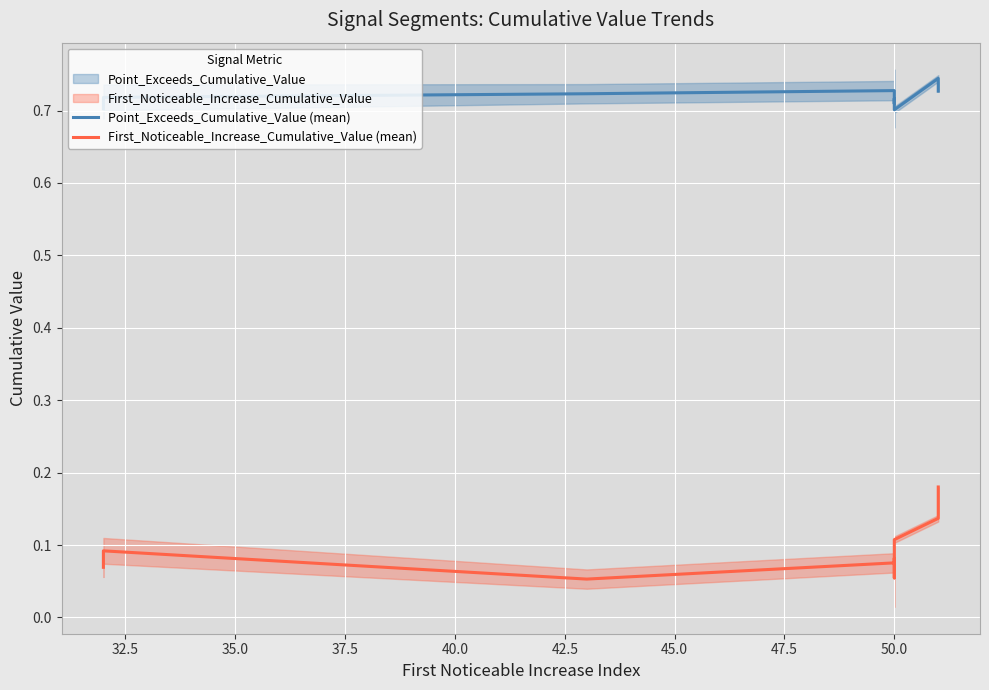

What is the approximate value of First_Noticeable_Increase_Cumulative_Value (mean) at 50.0?

0.1